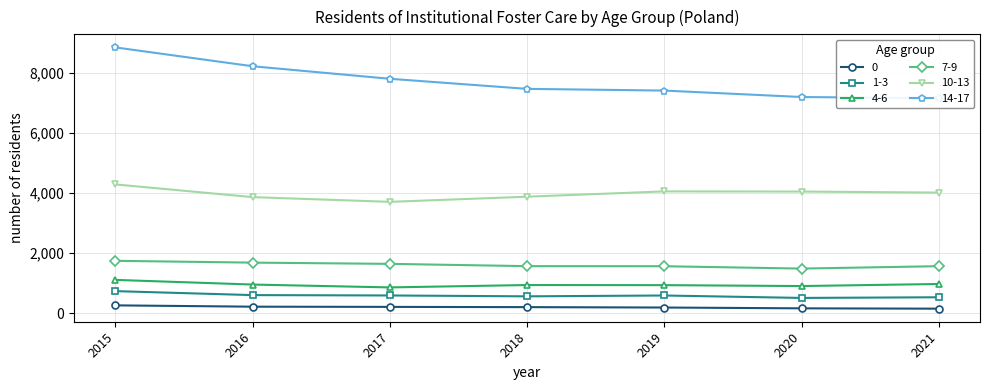

True or false: 4-6 and 1-3 cross at least once.

False